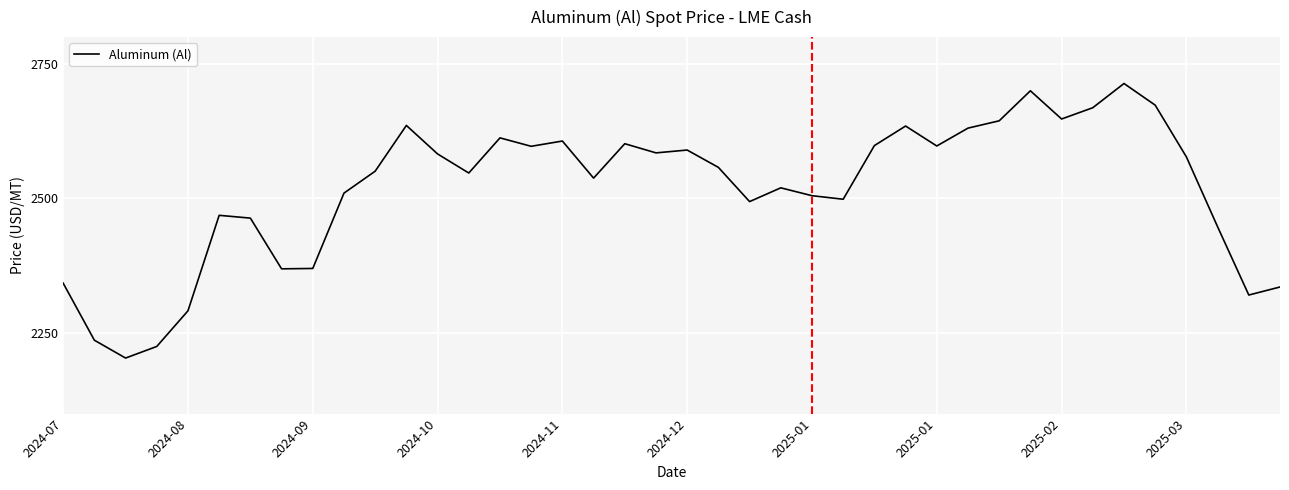

What is the greatest value displayed?

2713.7